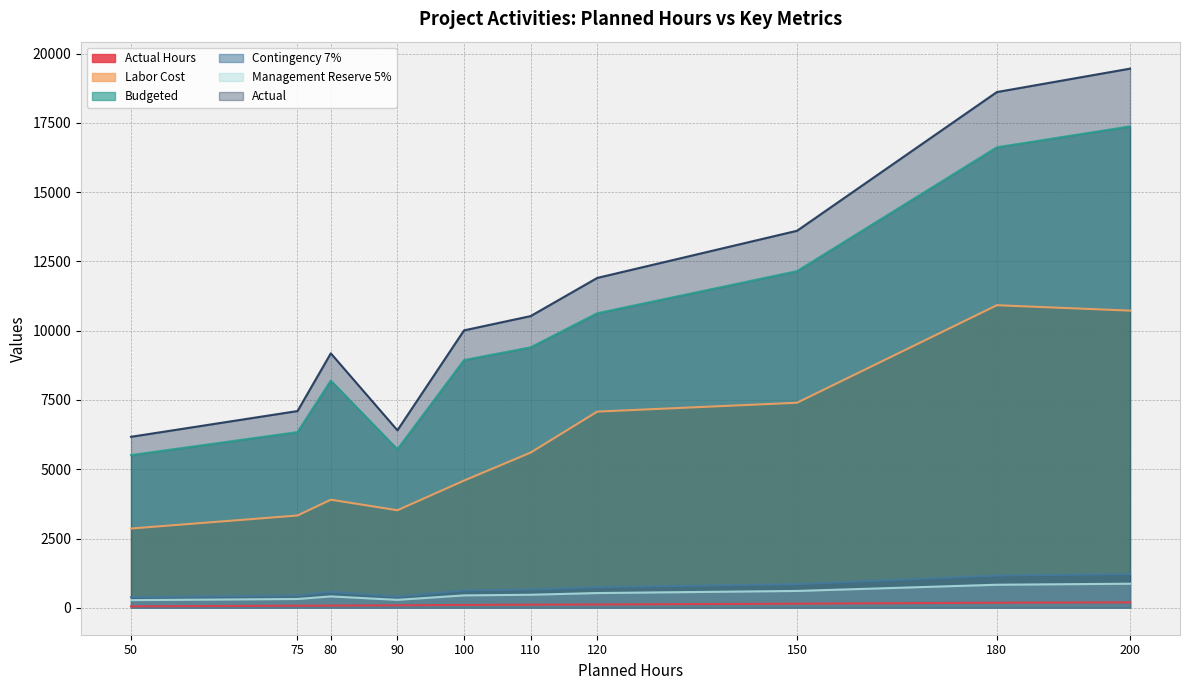

True or false: Actual and Labor Cost intersect in this chart.

False